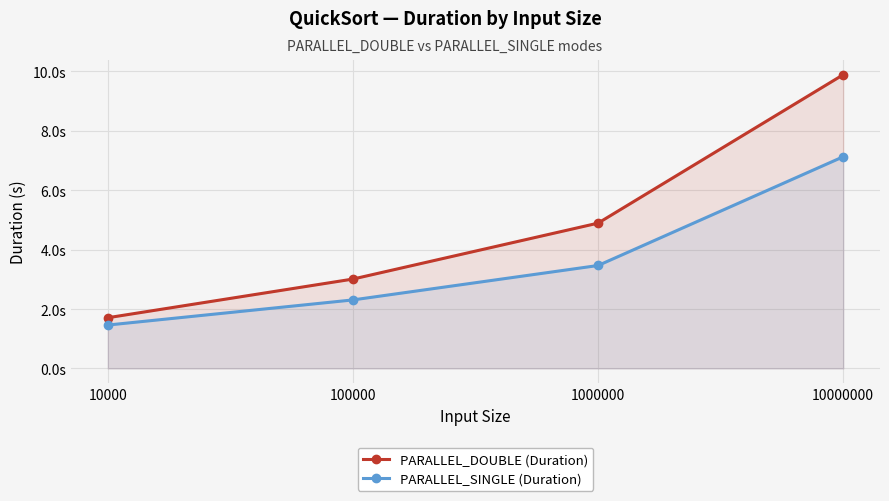

Which series changed the most between 100000 and 10000000?

PARALLEL_DOUBLE (Duration)